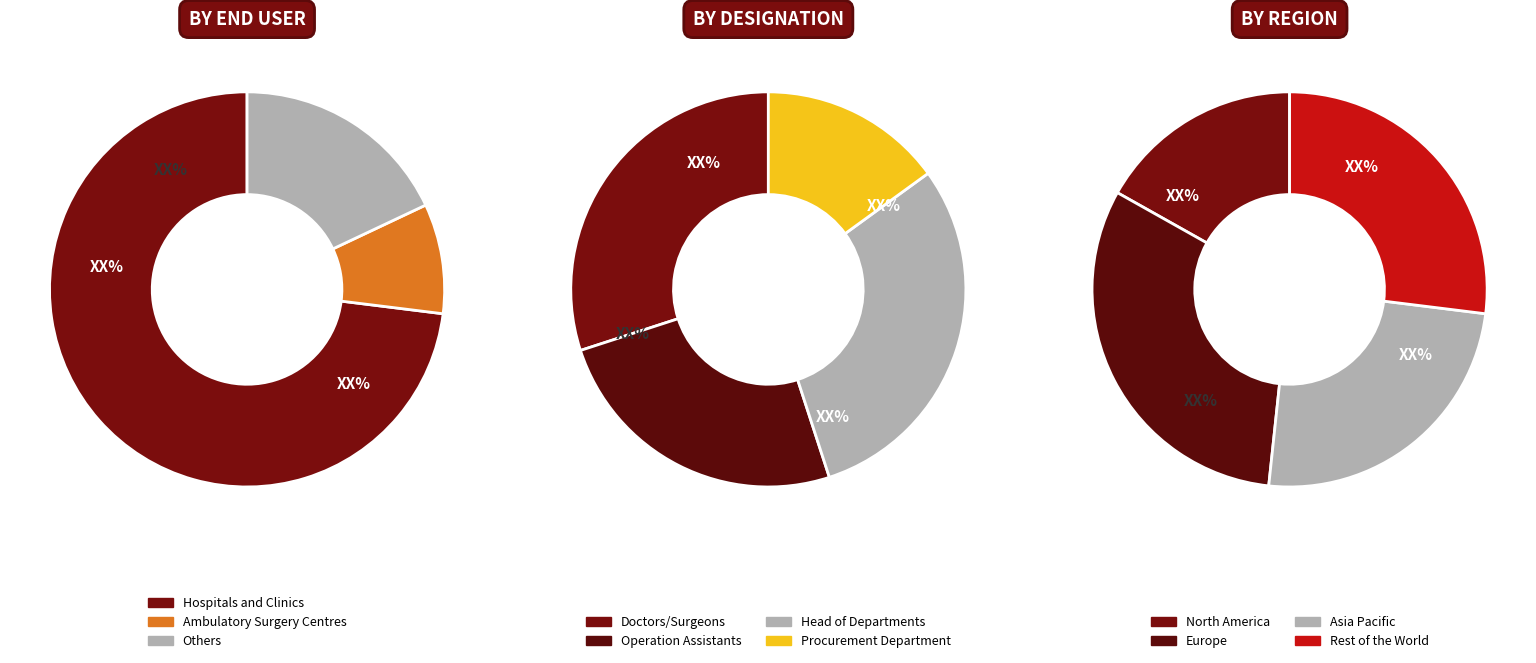

Combined, do 90 and 20 account for over 50%?

No